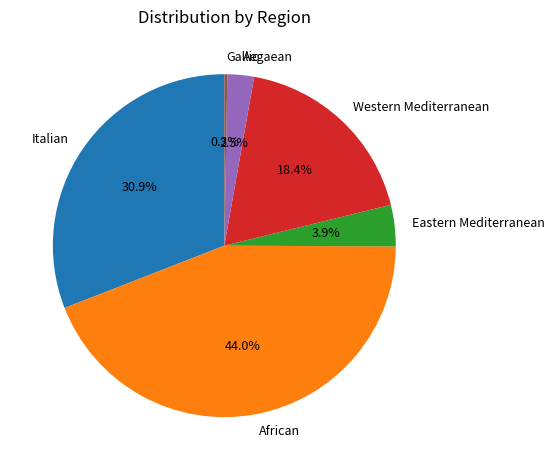

Which slice is the largest?

African